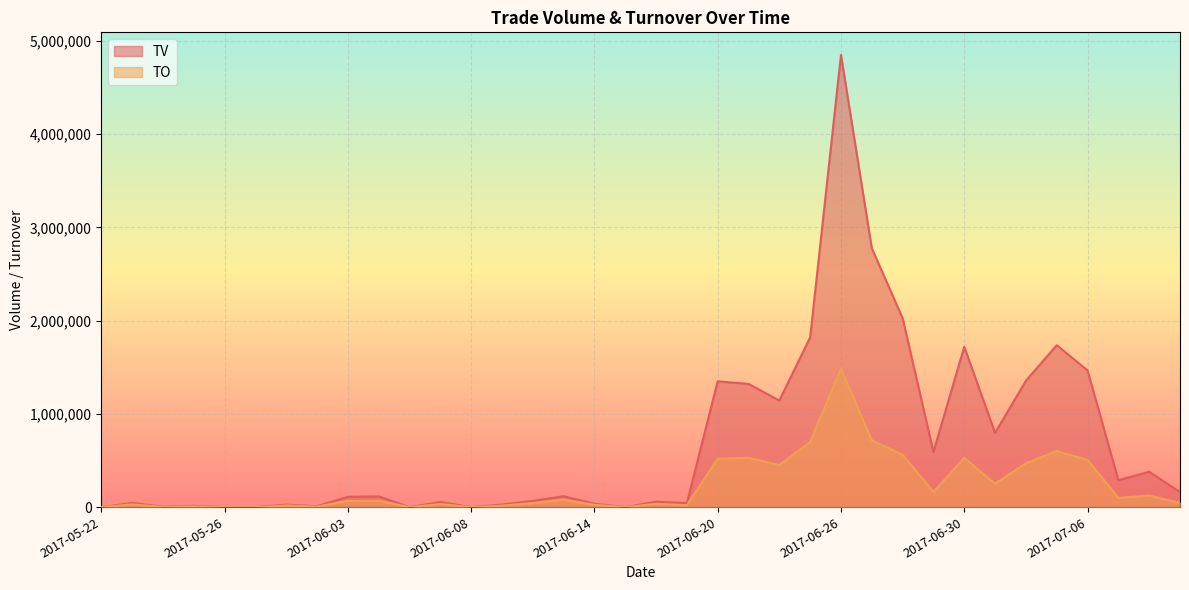

True or false: TO and TV intersect in this chart.

False